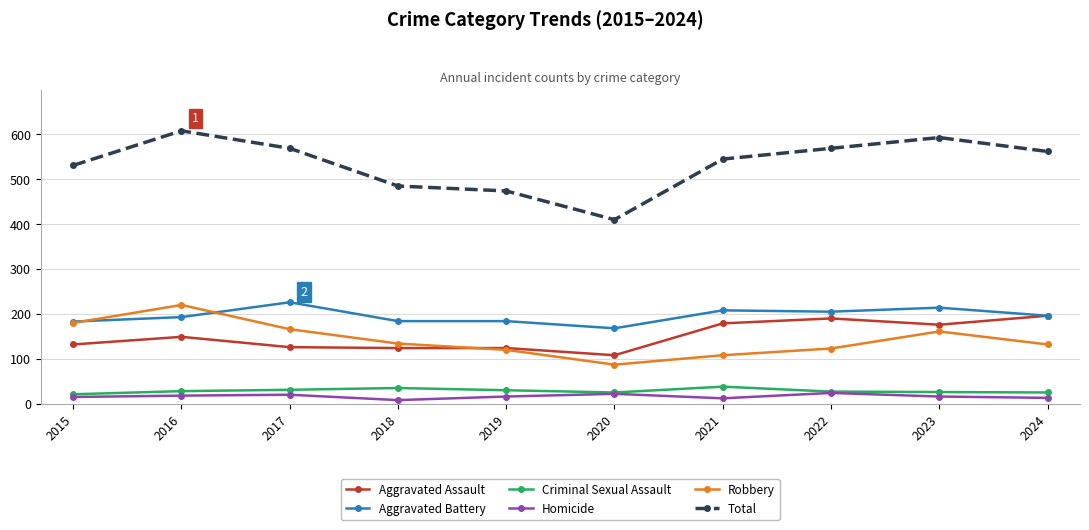

The value of Aggravated Battery at 2015 is 111. True or false?

False